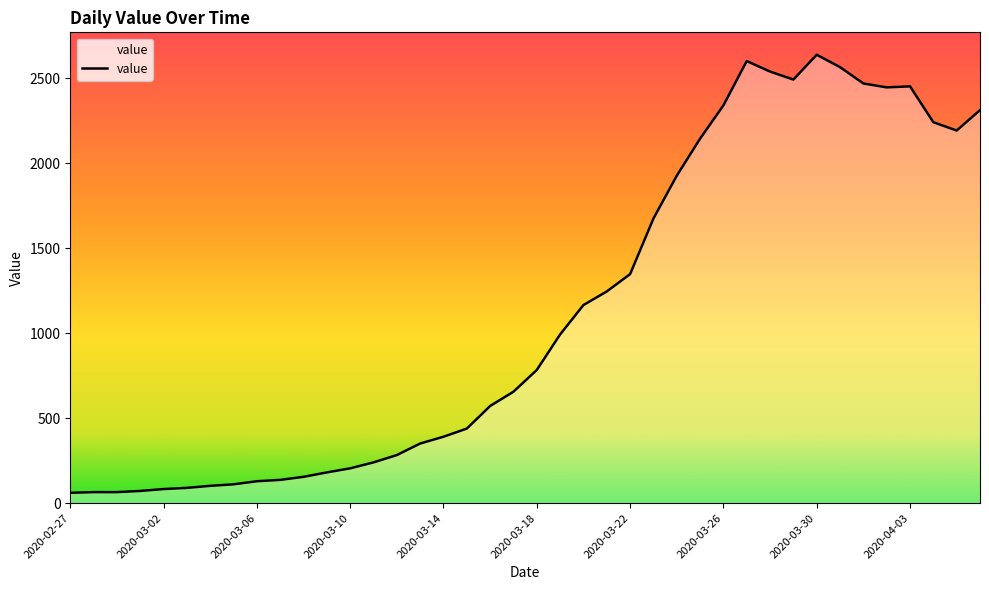

Does the chart display data point markers on the line(s)?

No